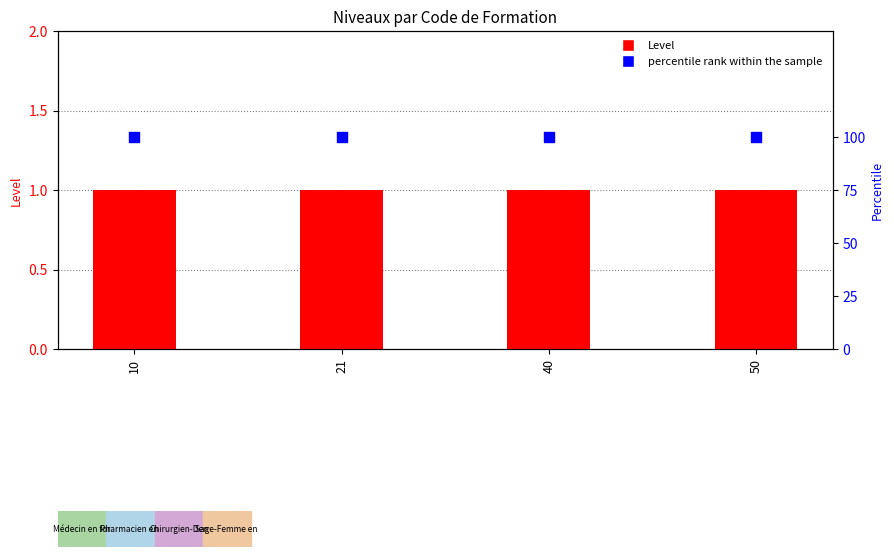

Which series contains the lowest Y value?

Level